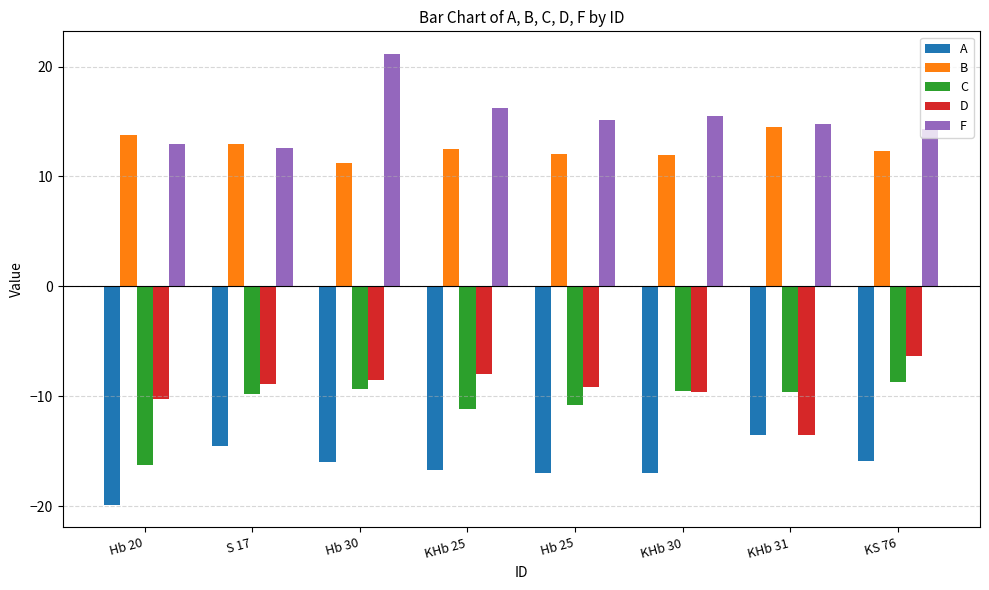

What is the maximum value for B?

14.5